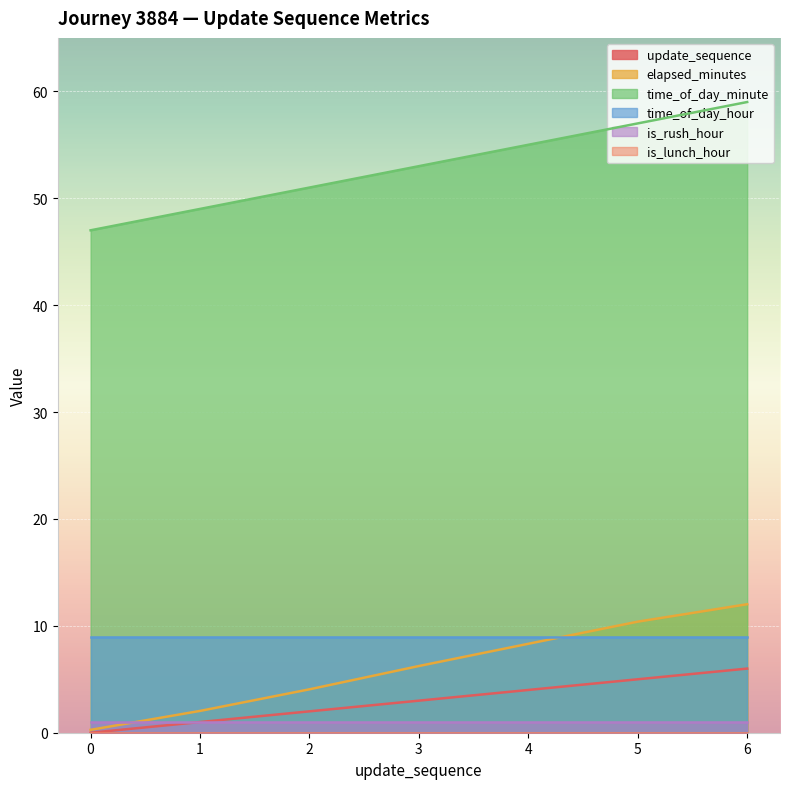

At which category is the sum across all series the highest?

6